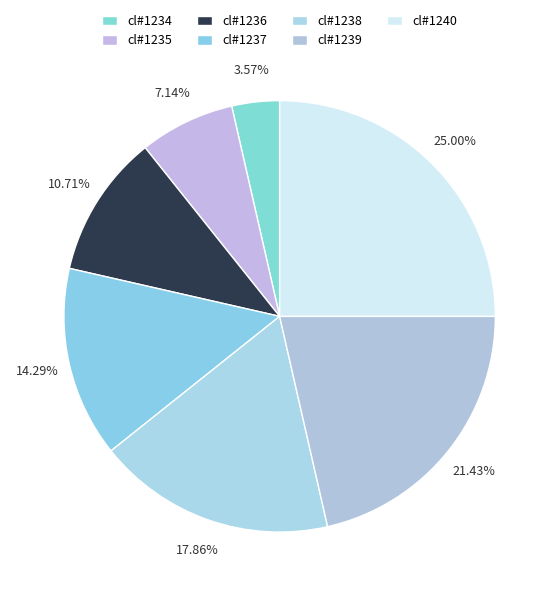

Rank the categories by value from highest to lowest.

cl#1240, cl#1239, cl#1238, cl#1237, cl#1236, cl#1235, cl#1234